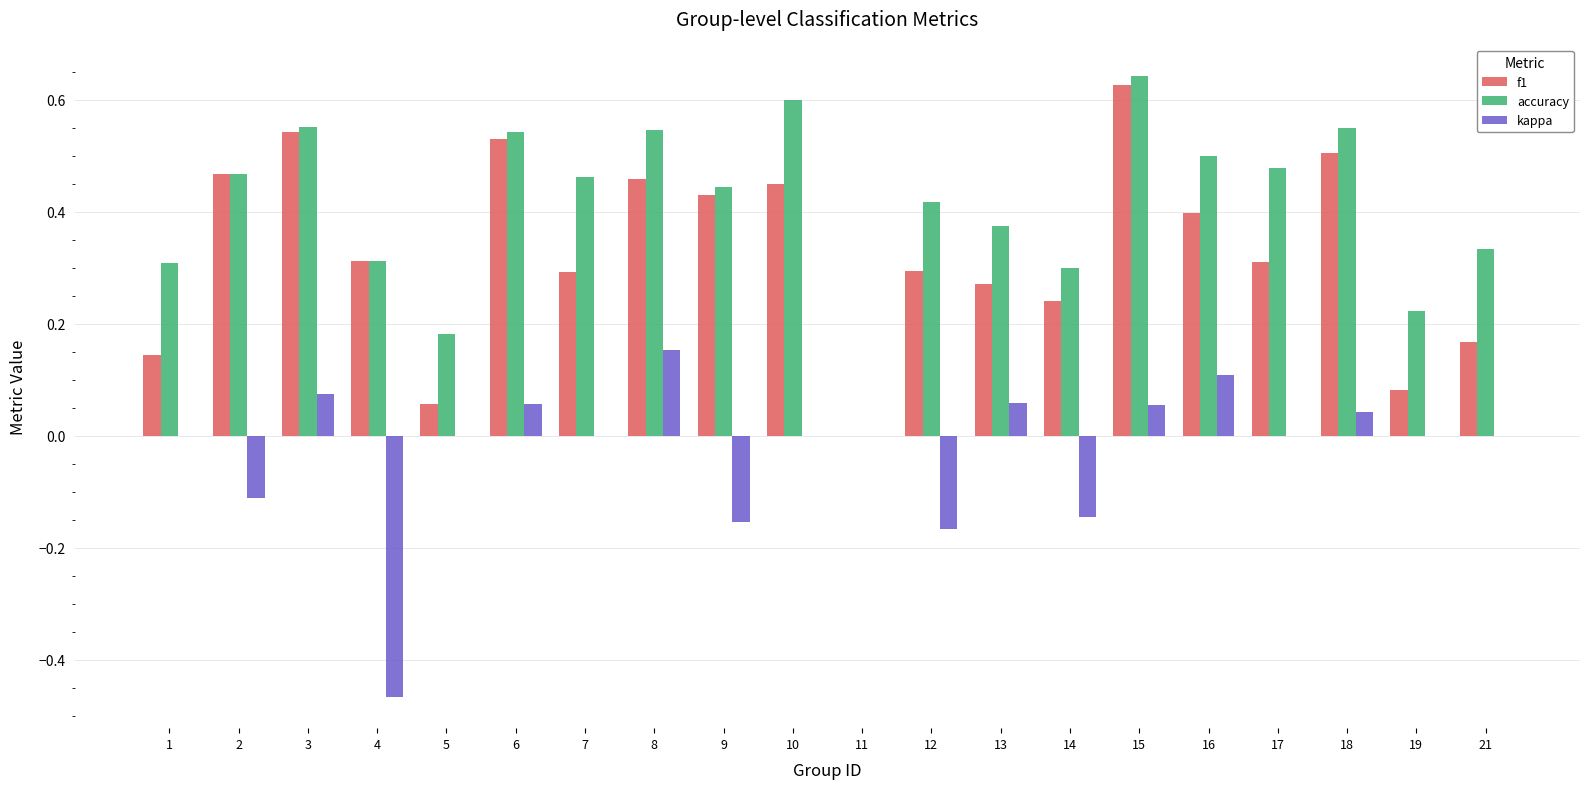

Which series has the largest total across all categories?

accuracy